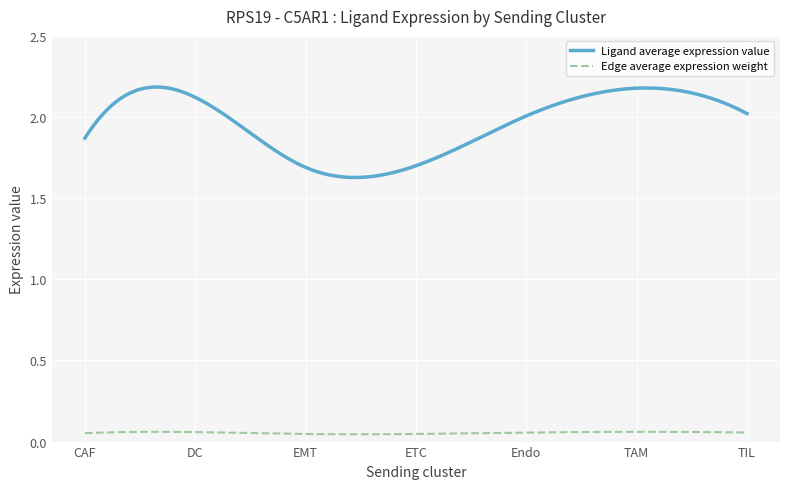

List the series in order of their overall mean, lowest first.

Edge average expression weight, Ligand average expression value